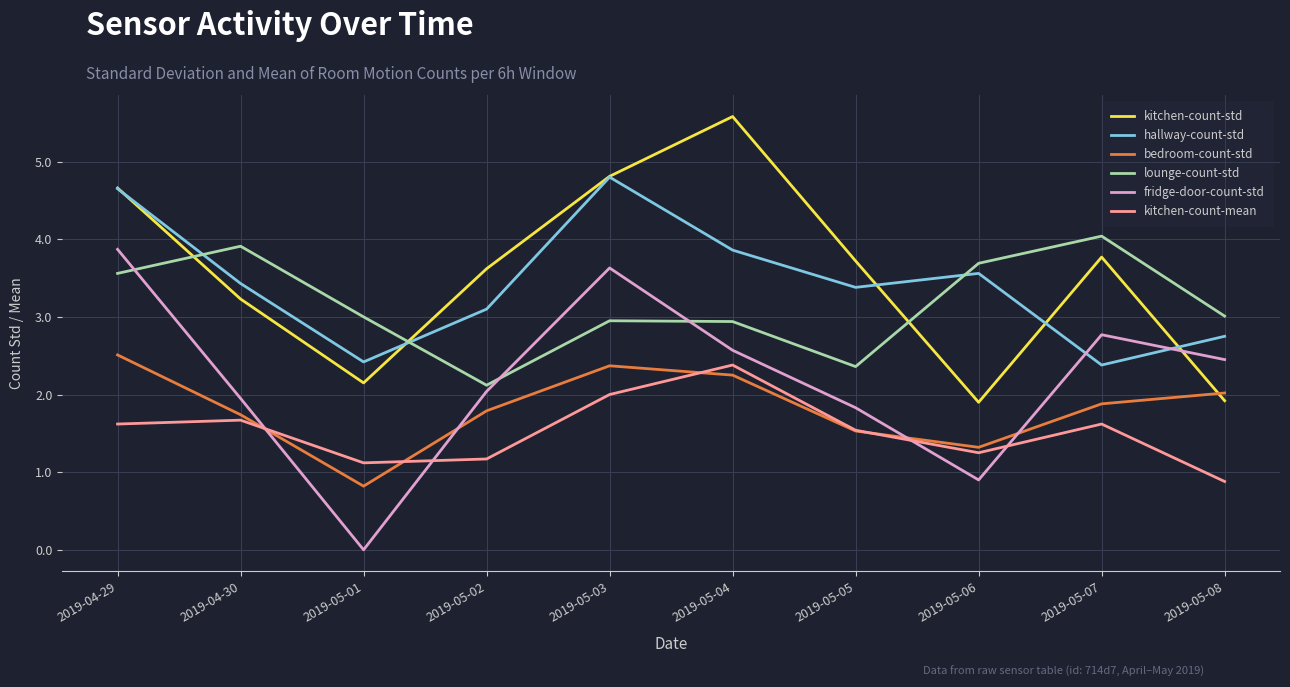

What is the total value across all series at 2019-05-04?

19.6